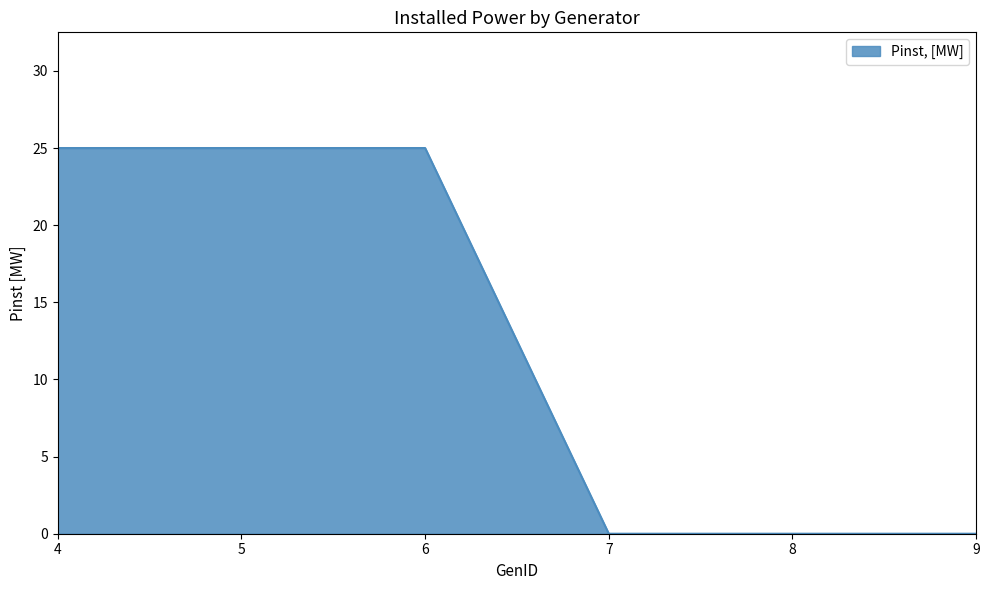

Does the chart display data point markers on the line(s)?

No